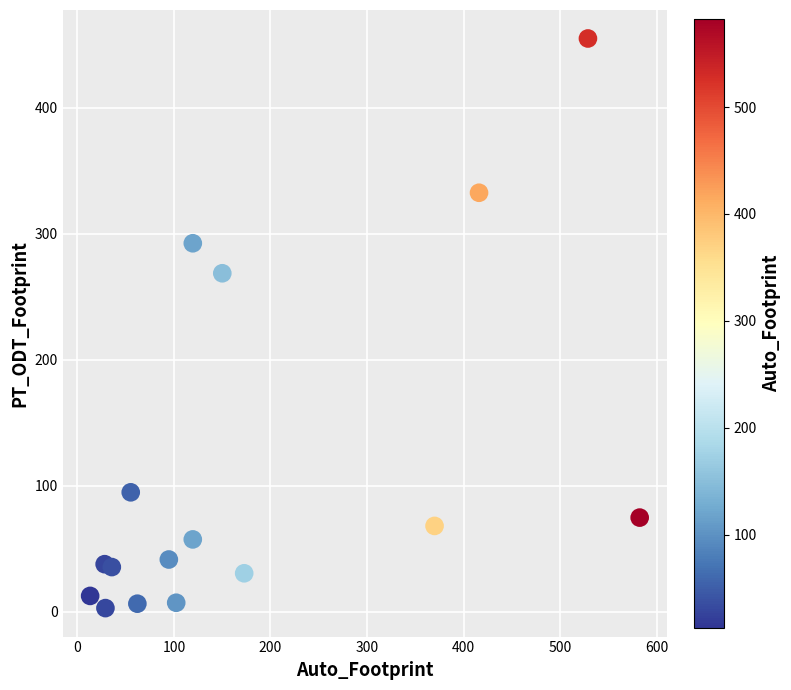

What Y value in the scatter plot is closest to 229?

268.7